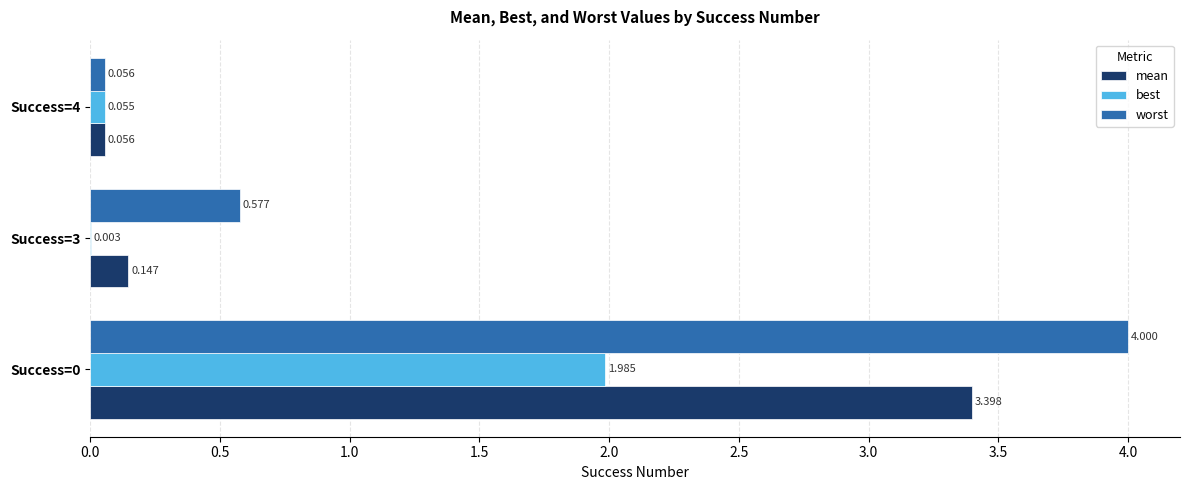

Which series changed the most between Success=3 and Success=4?

worst